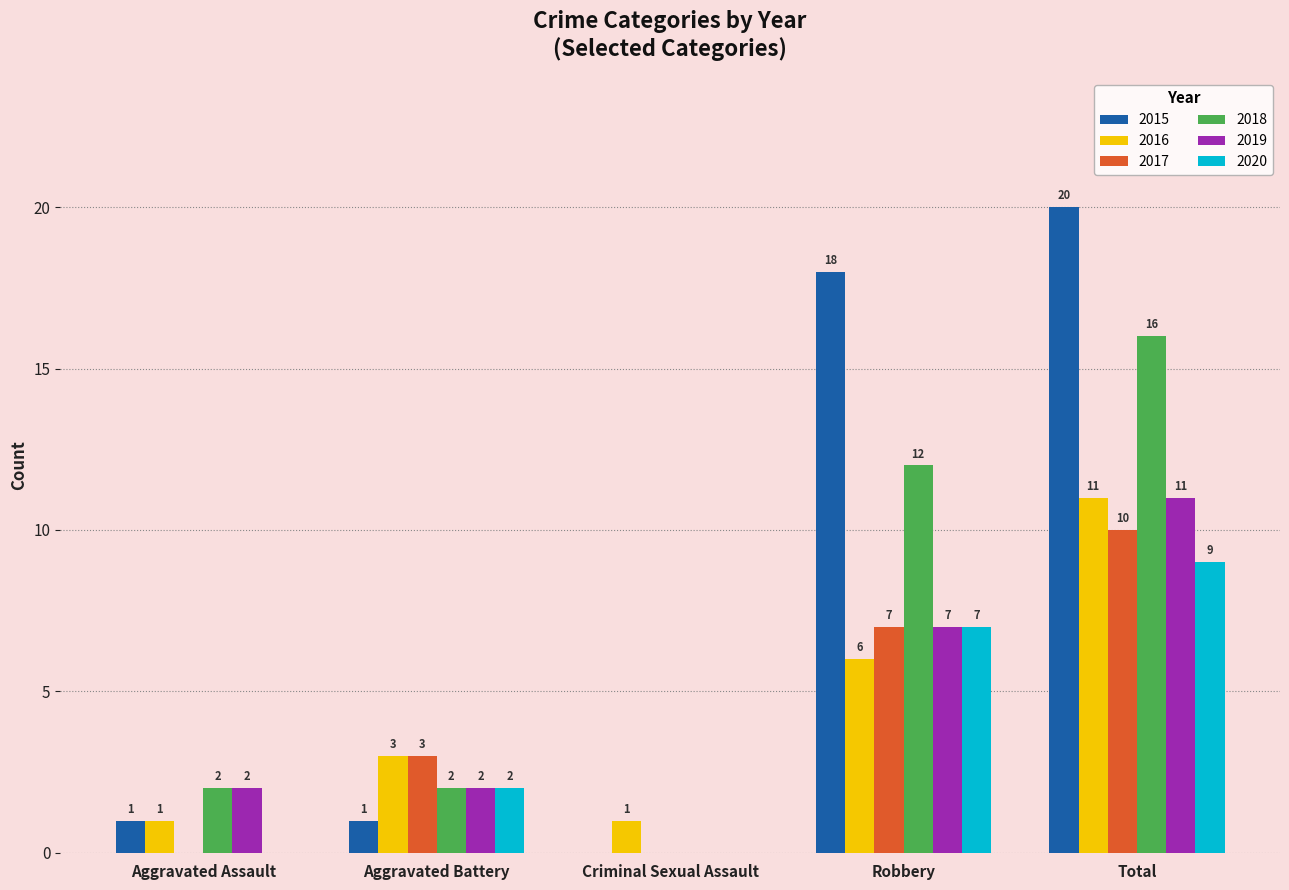

The value of 2015 at Aggravated Assault is 1. True or false?

True